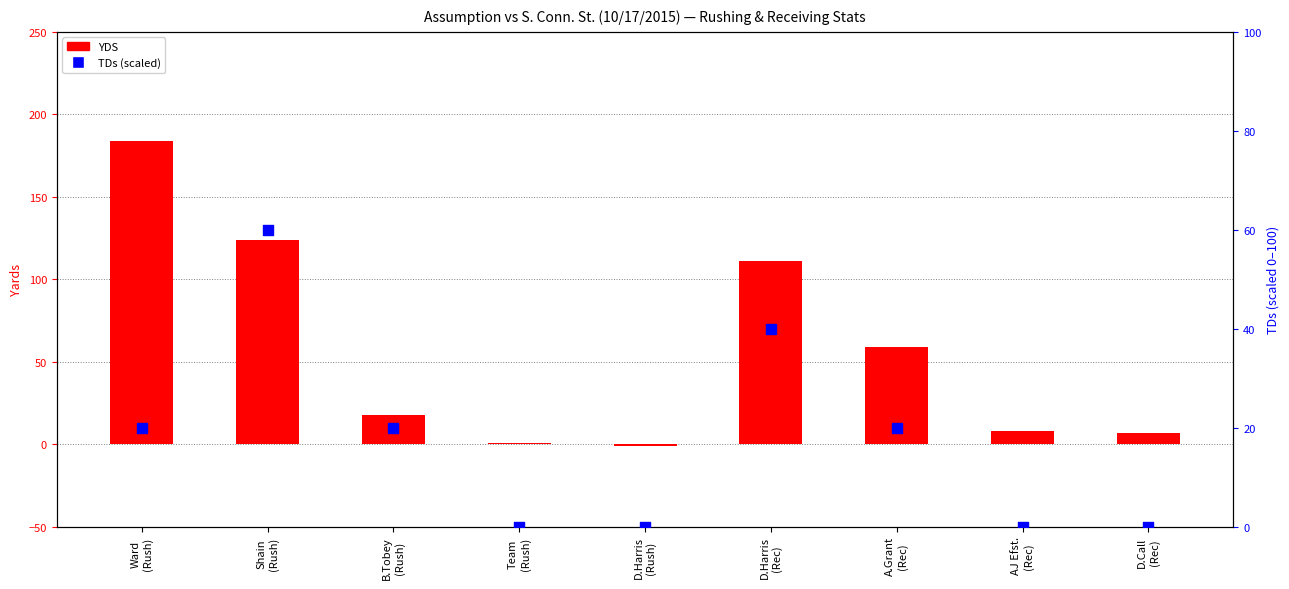

At how many categories does at least one series exceed 18?

5